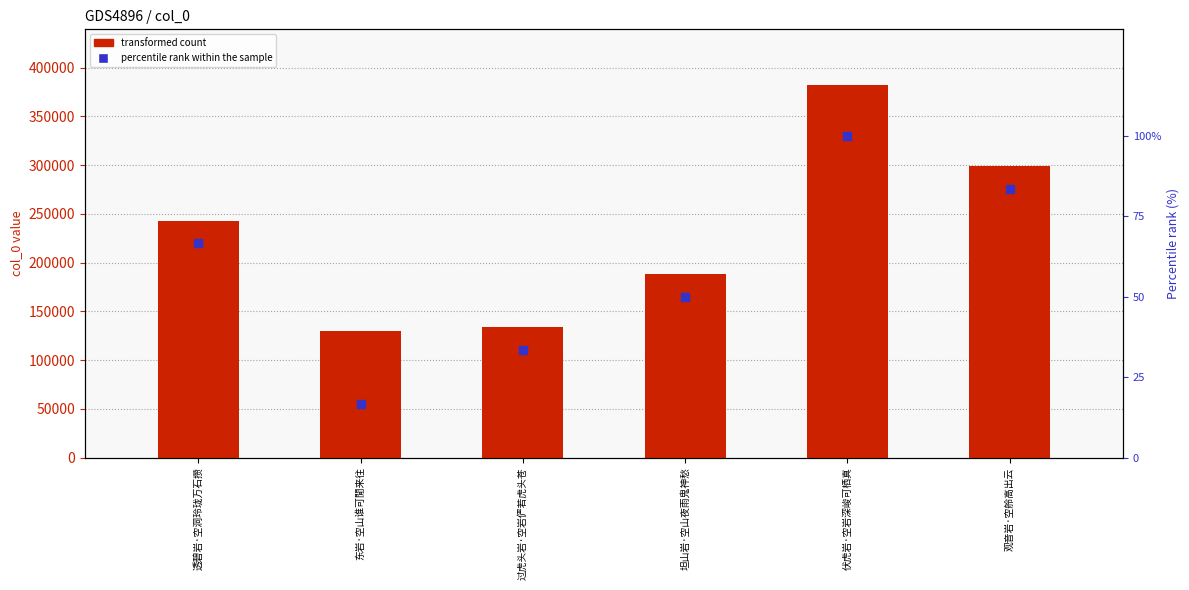

At which category is the sum across all series the highest?

伏虎岩·空岩深峻可栖真